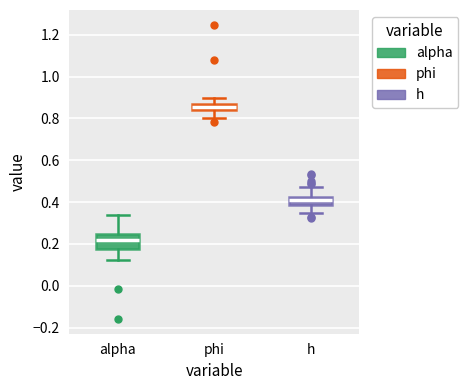

Which box's median line is the lowest?

alpha